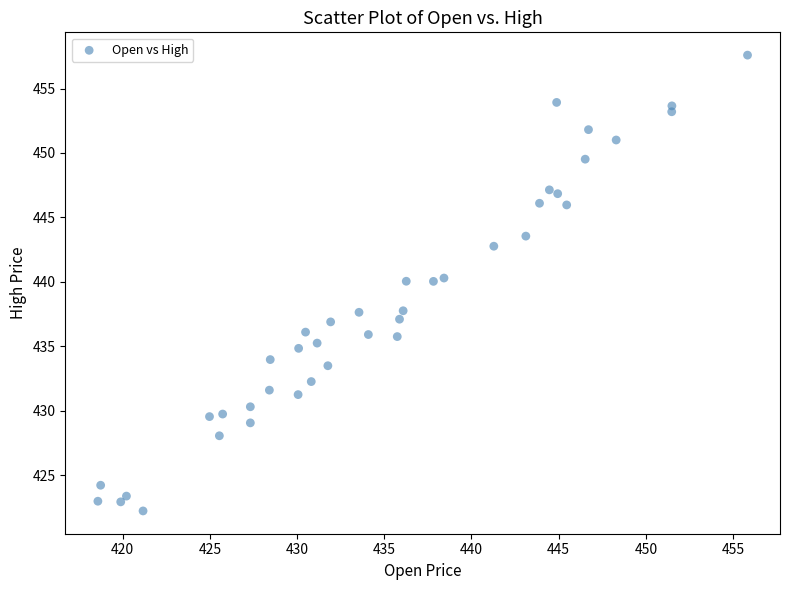

What is the range of Y values (max minus min)?

35.4